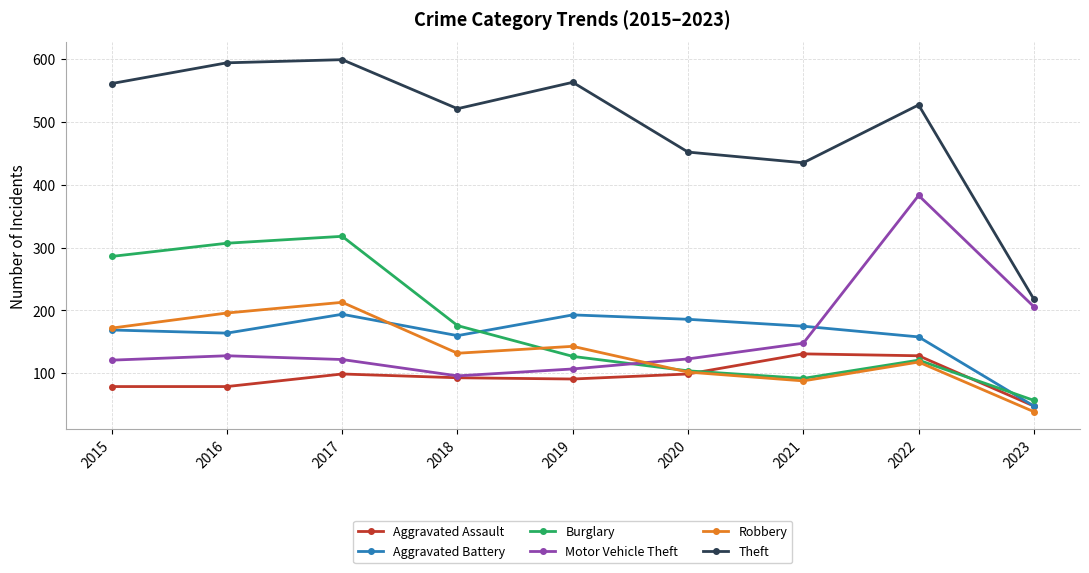

At how many categories does at least one series exceed 144?

9